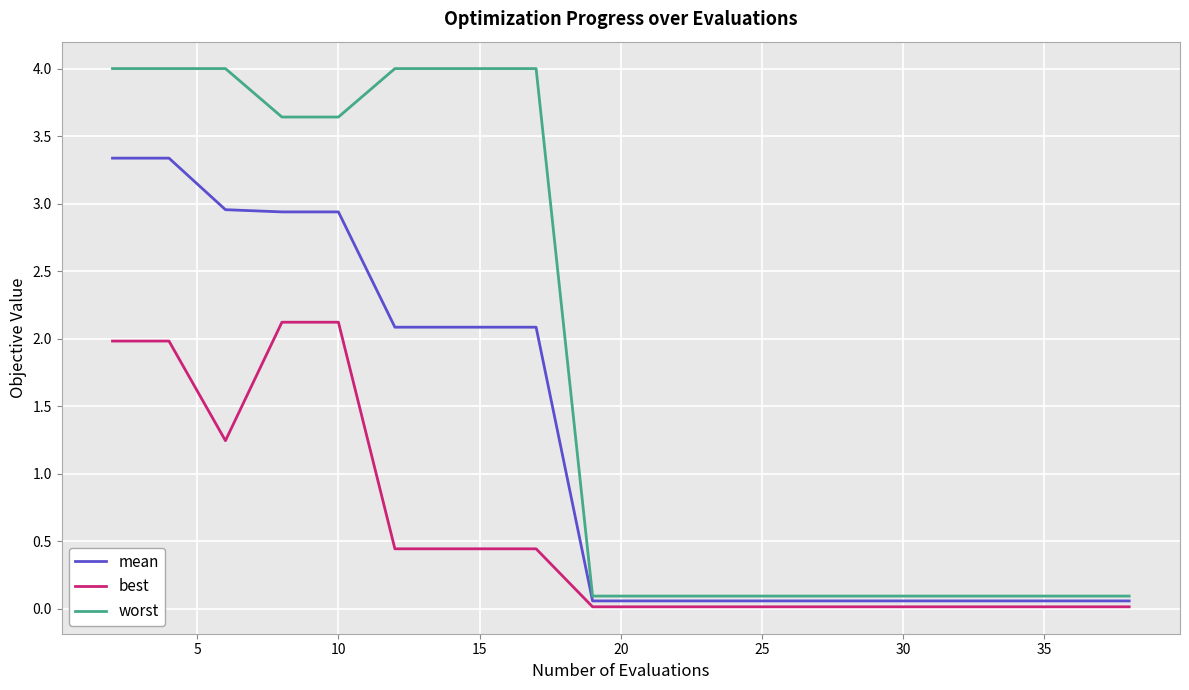

What is the greatest value displayed?

4.0